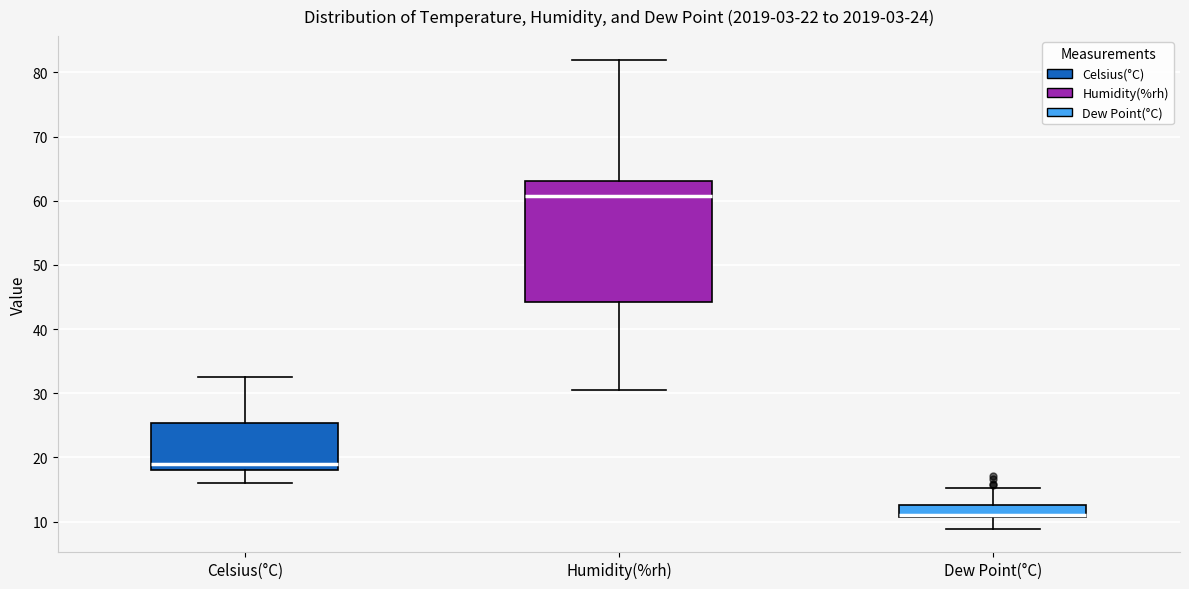

Comparing the boxes themselves (not the whiskers), which one is the tallest?

Humidity(%rh)